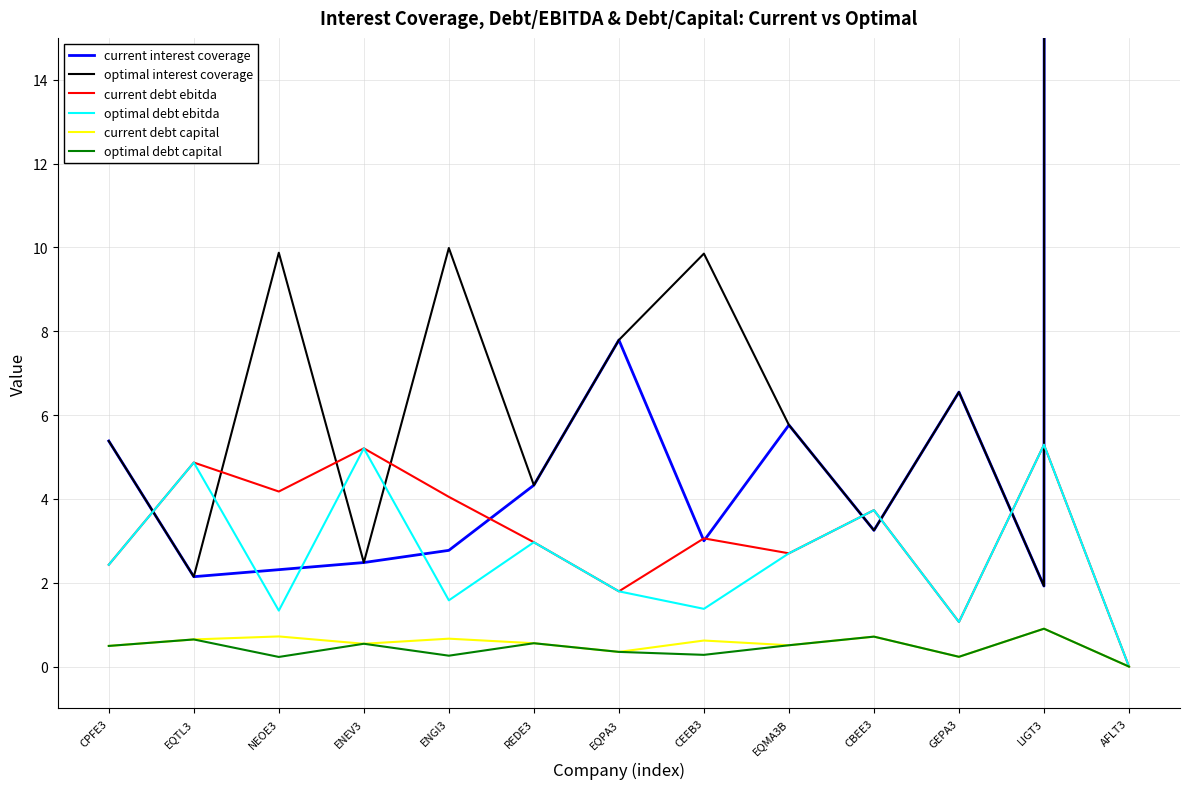

How many values in the optimal debt capital series exceed 0?

12